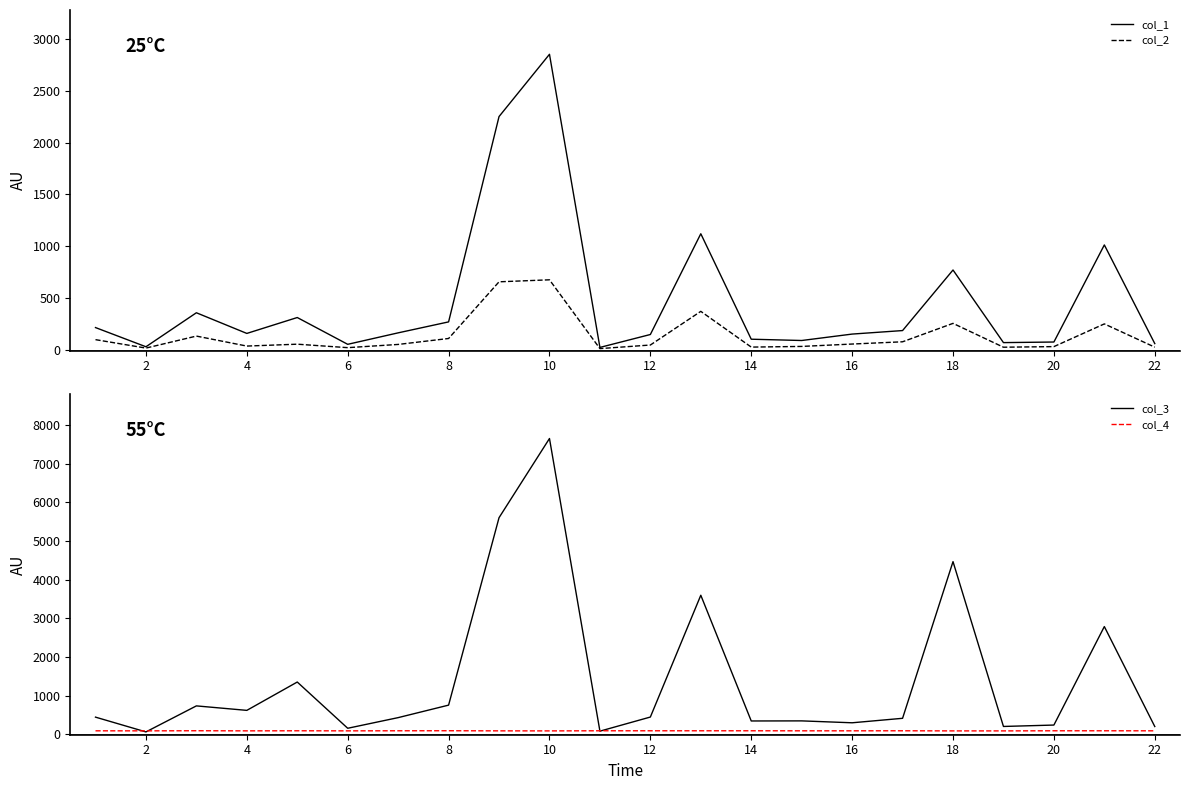

What is the maximum value for col_3?

7648.0